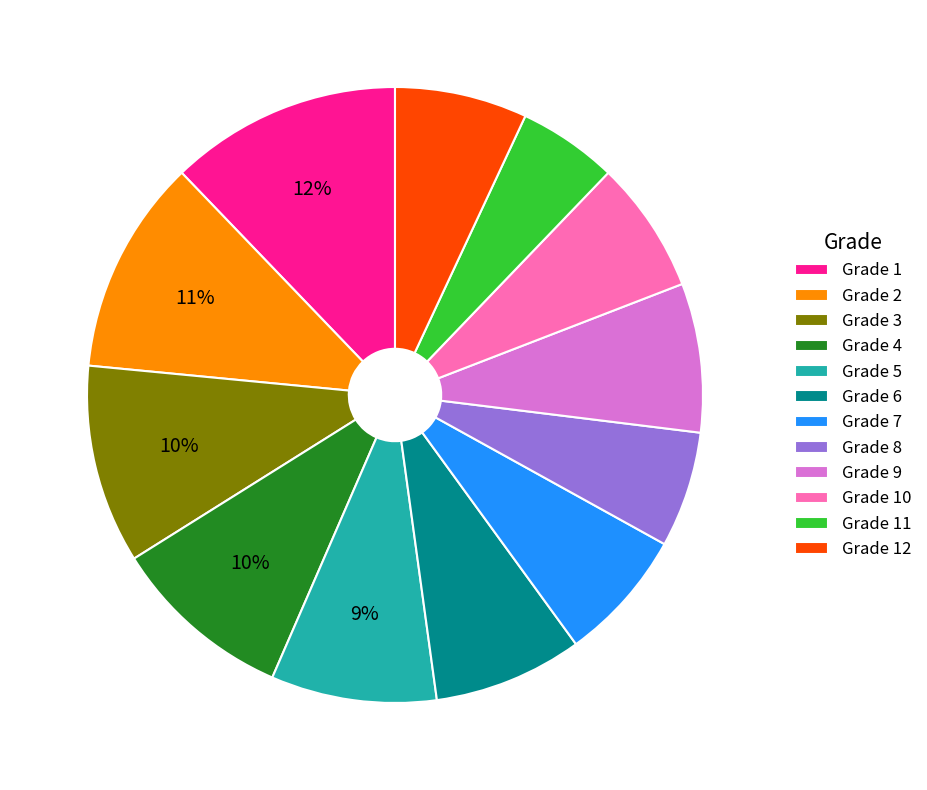

What percentage is the Grade 12 slice, to the nearest percent?

7%